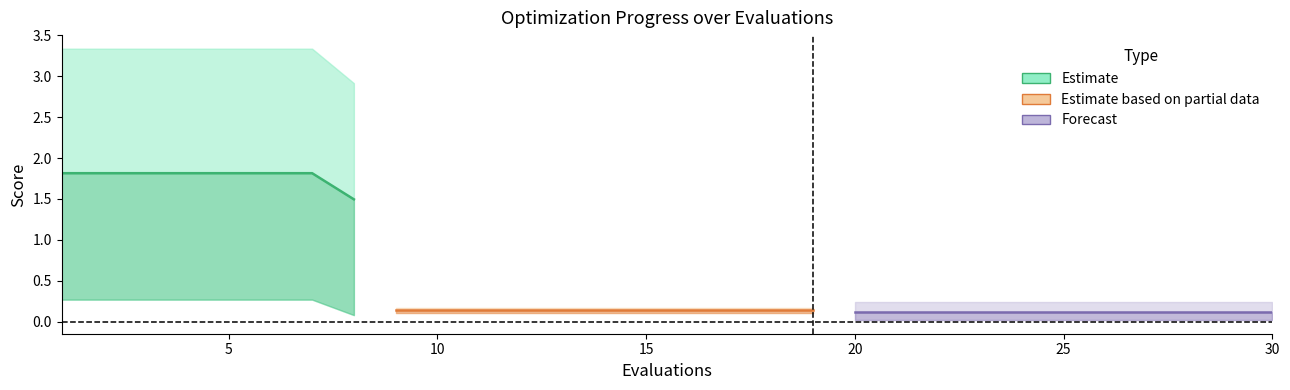

Reading left to right, list all the values displayed in this chart.

mean: 1=1.8	2=1.8	3=1.8	4=1.8	5=1.8	6=1.8	7=1.8	8=1.5	9=0.1	10=0.1	11=0.1	12=0.1	13=0.1	14=0.1	15=0.1	16=0.1	17=0.1	18=0.1	19=0.1	20=0.1	21=0.1	22=0.1	23=0.1	24=0.1	25=0.1	26=0.1	27=0.1	28=0.1	29=0.1	30=0.1
best: 1=0.3	2=0.3	3=0.3	4=0.3	5=0.3	6=0.3	7=0.3	8=0.1	9=0.1	10=0.1	11=0.1	12=0.1	13=0.1	14=0.1	15=0.1	16=0.1	17=0.1	18=0.1	19=0.1	20=0.0	21=0.0	22=0.0	23=0.0	24=0.0	25=0.0	26=0.0	27=0.0	28=0.0	29=0.0	30=0.0
worst: 1=3.3	2=3.3	3=3.3	4=3.3	5=3.3	6=3.3	7=3.3	8=2.9	9=0.2	10=0.2	11=0.2	12=0.2	13=0.2	14=0.2	15=0.2	16=0.2	17=0.2	18=0.2	19=0.2	20=0.2	21=0.2	22=0.2	23=0.2	24=0.2	25=0.2	26=0.2	27=0.2	28=0.2	29=0.2	30=0.2